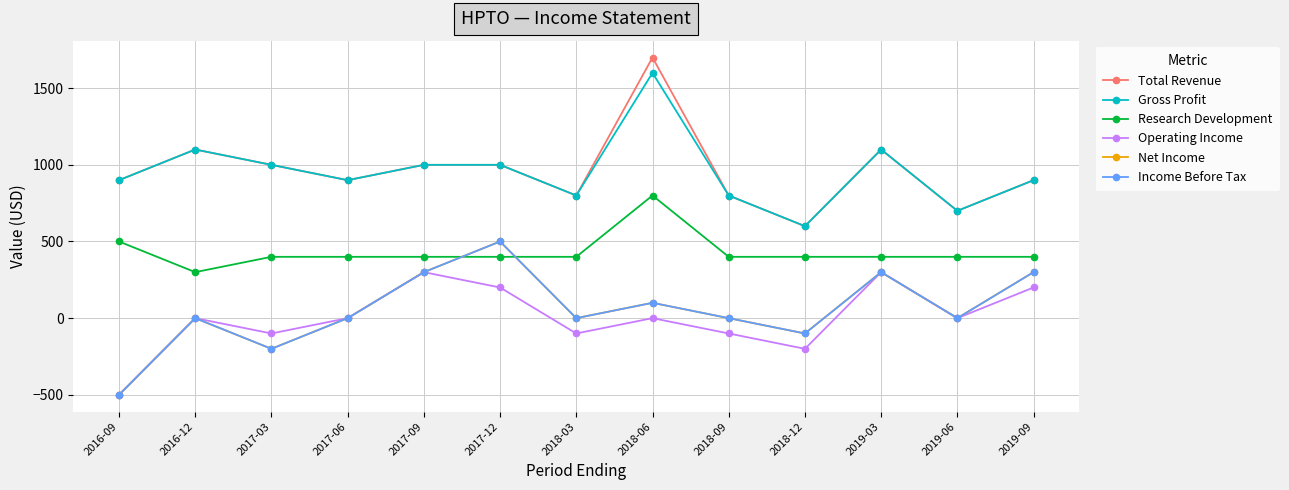

Is this an area chart (filled region under the line)?

No